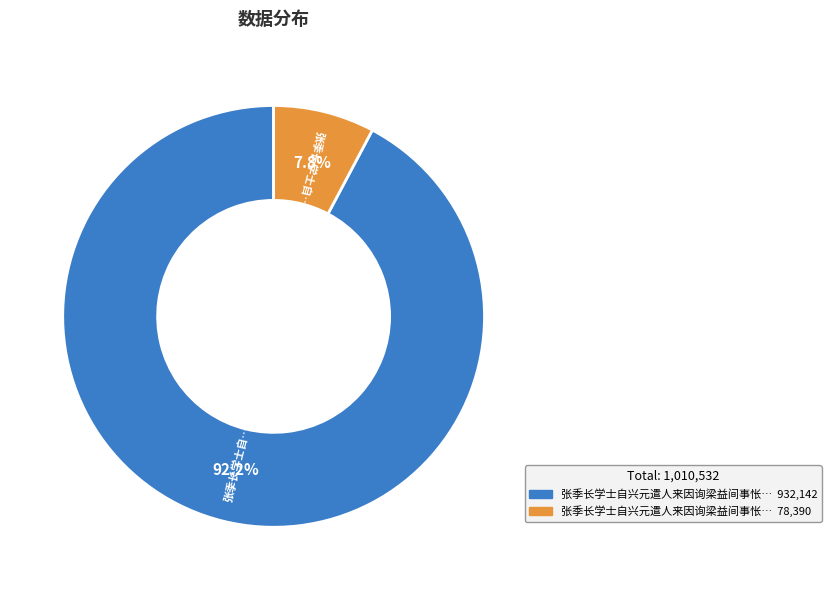

Does any single category account for the majority?

Yes